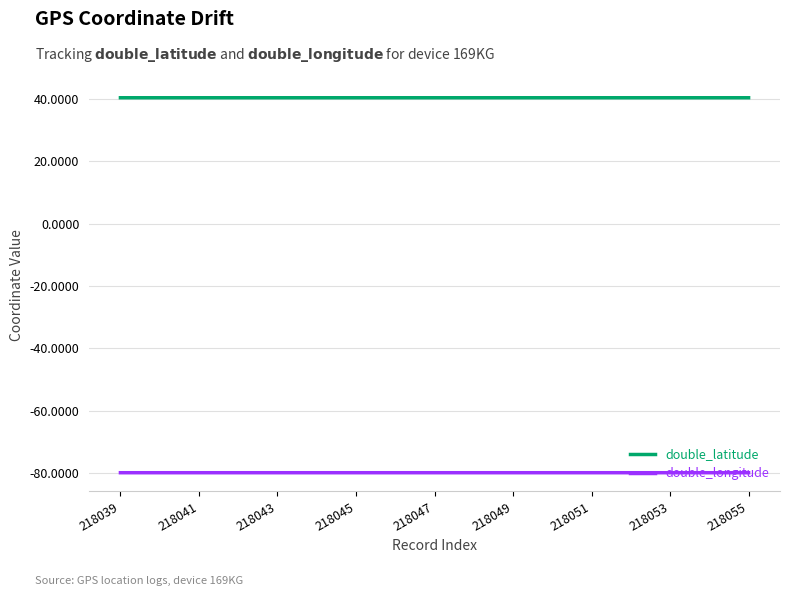

How many lines are shown in the chart?

2